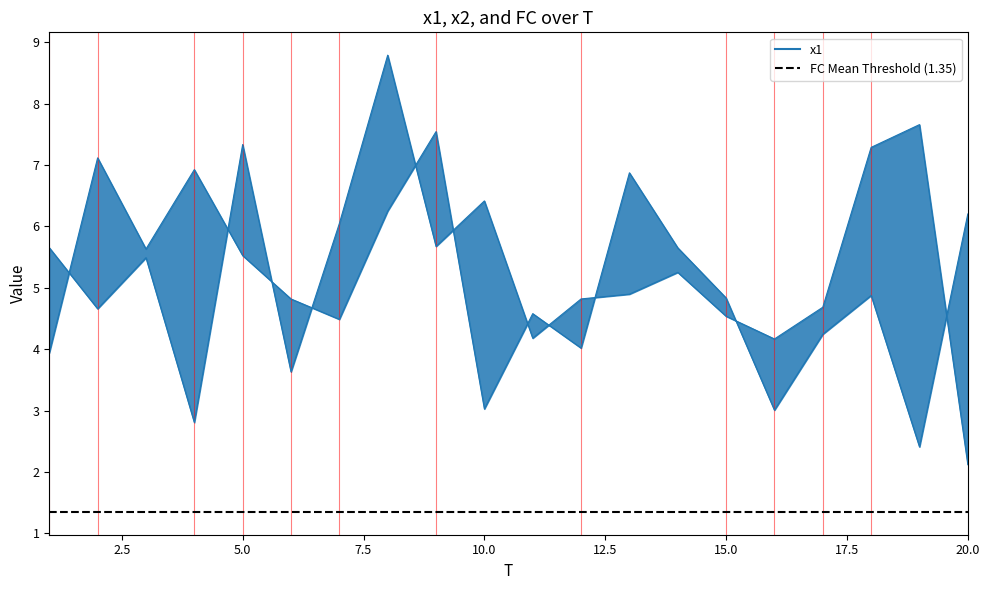

Is this an area chart (filled region under the line)?

No